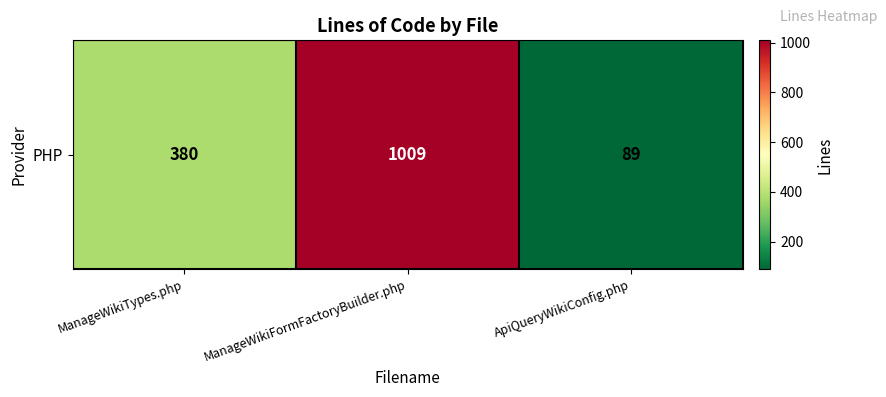

Reading left to right, what are all the values shown in this chart?

380	1009	89